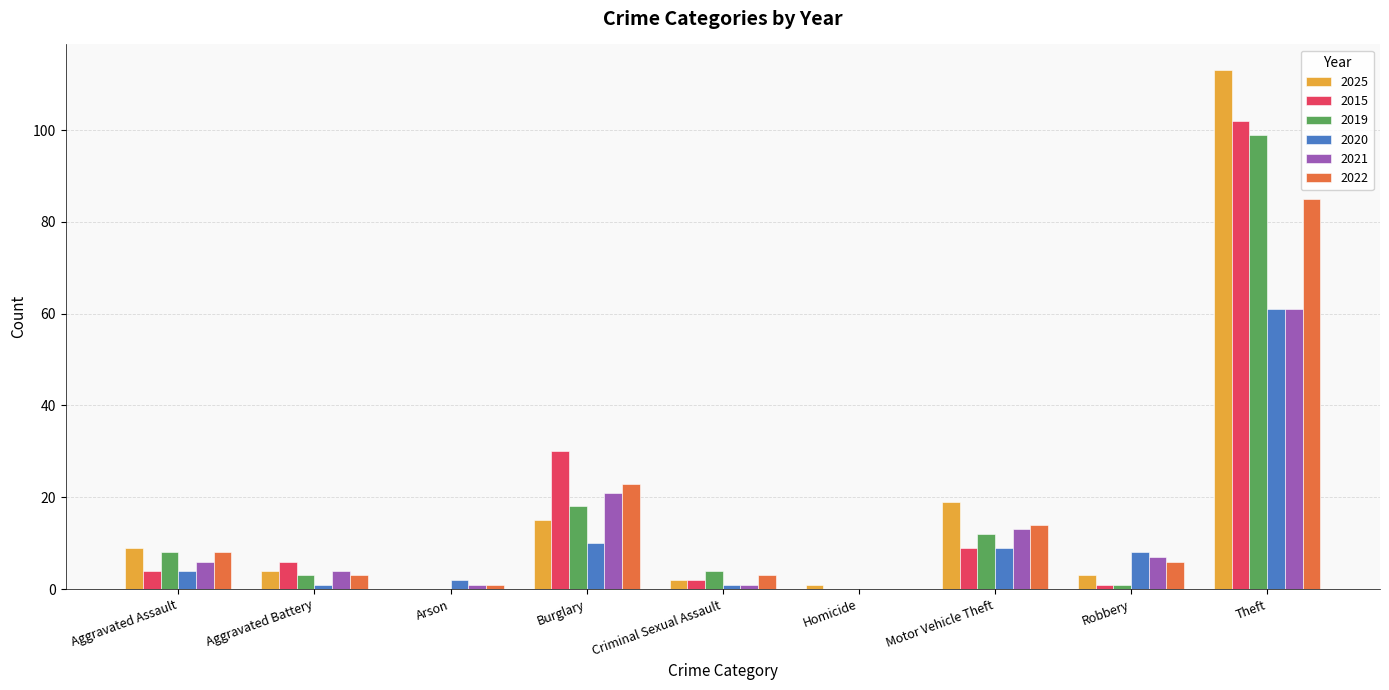

What is the difference between the 2020 values at Theft and Aggravated Assault?

57